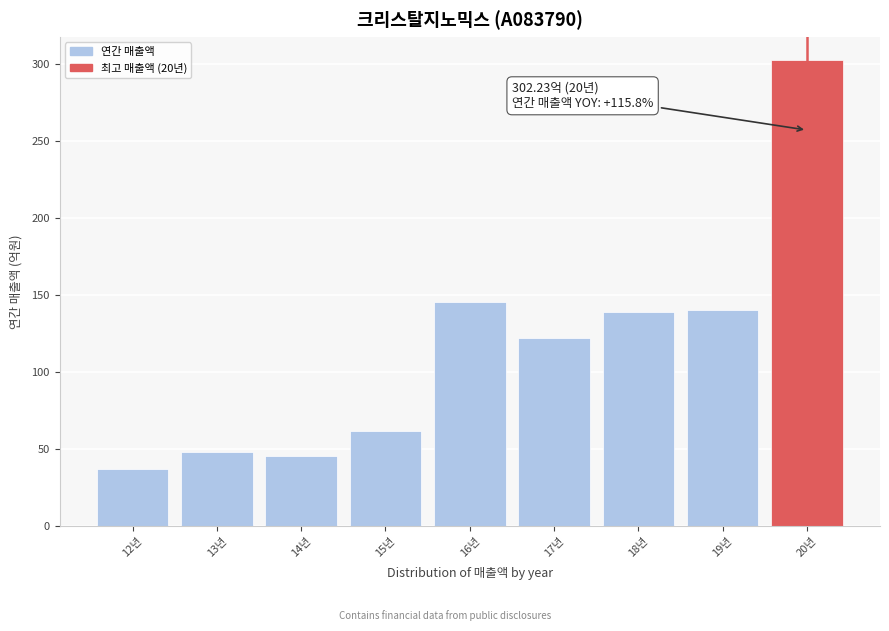

The value at 12년 is 37.2. True or false?

True